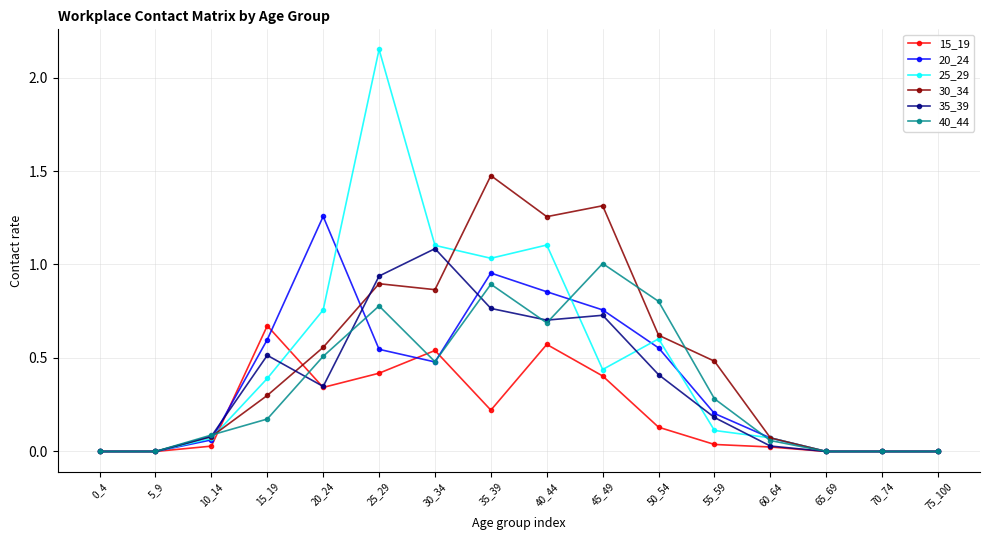

What is the value of the 35_39 point at the 7th from the left?

1.1